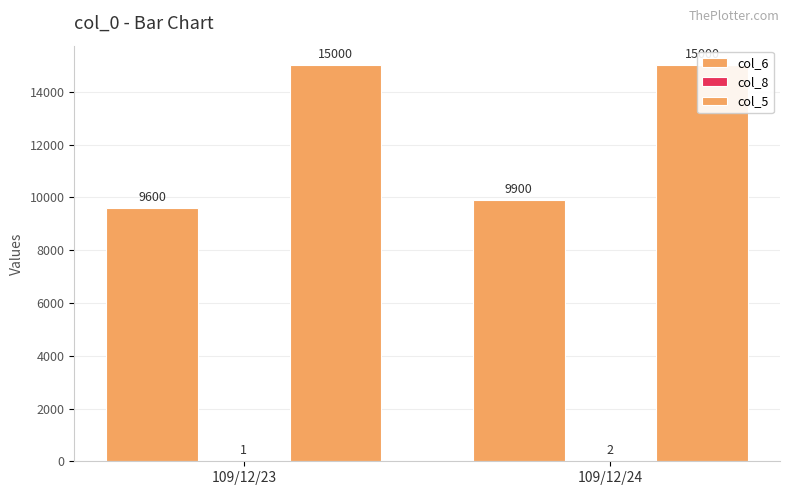

What is the total value across all series at 109/12/23?

24601